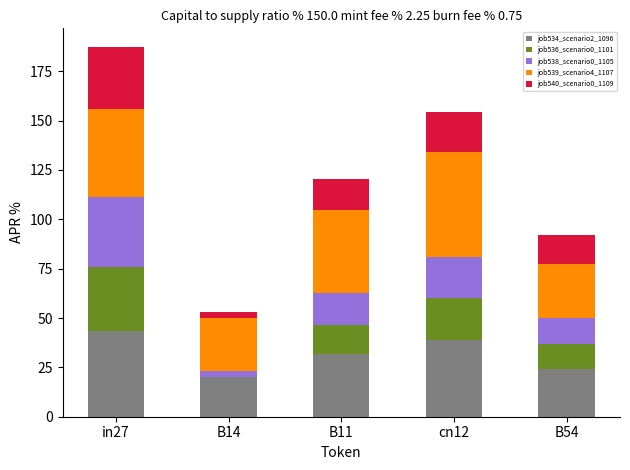

What is the total value across all series at B54?

92.2